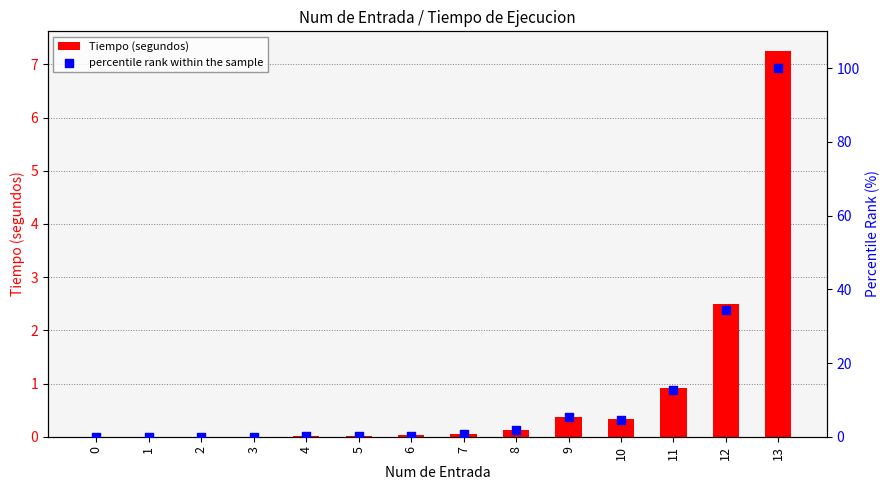

At how many categories does at least one series exceed 67?

1